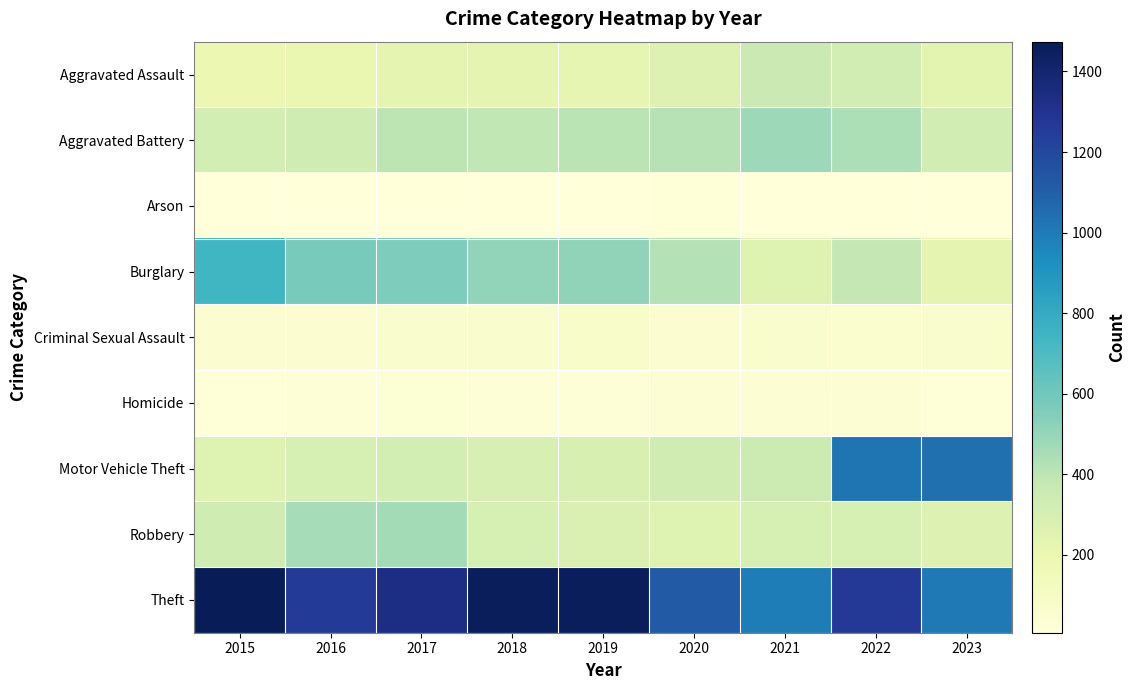

At how many categories does at least one series exceed 1278?

4